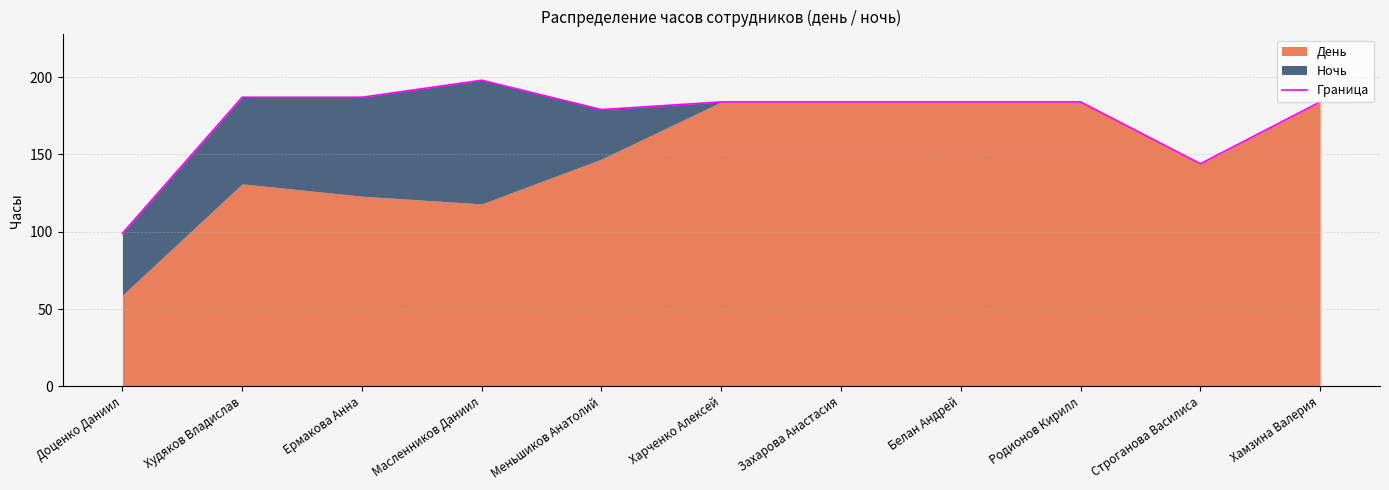

Rank the categories by value from lowest to highest.

Доценко Даниил, Строганова Василиса, Меньшиков Анатолий, Харченко Алексей, Захарова Анастасия, Белан Андрей, Родионов Кирилл, Хамзина Валерия, Худяков Владислав, Ермакова Анна, Масленников Даниил